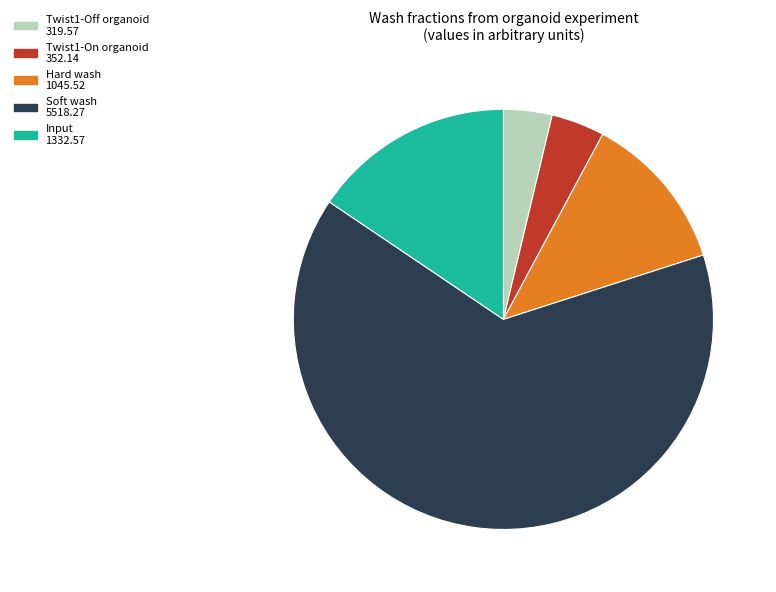

Is there any slice that represents more than half of the pie?

Yes